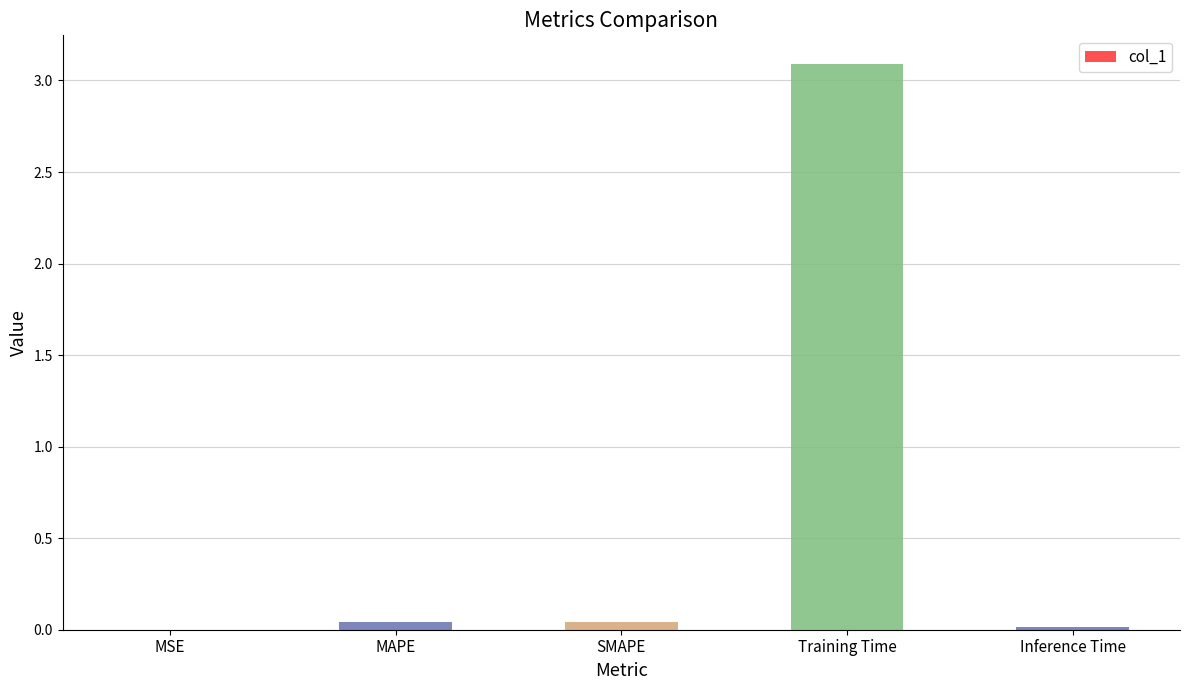

What is the sum of all values?

3.2